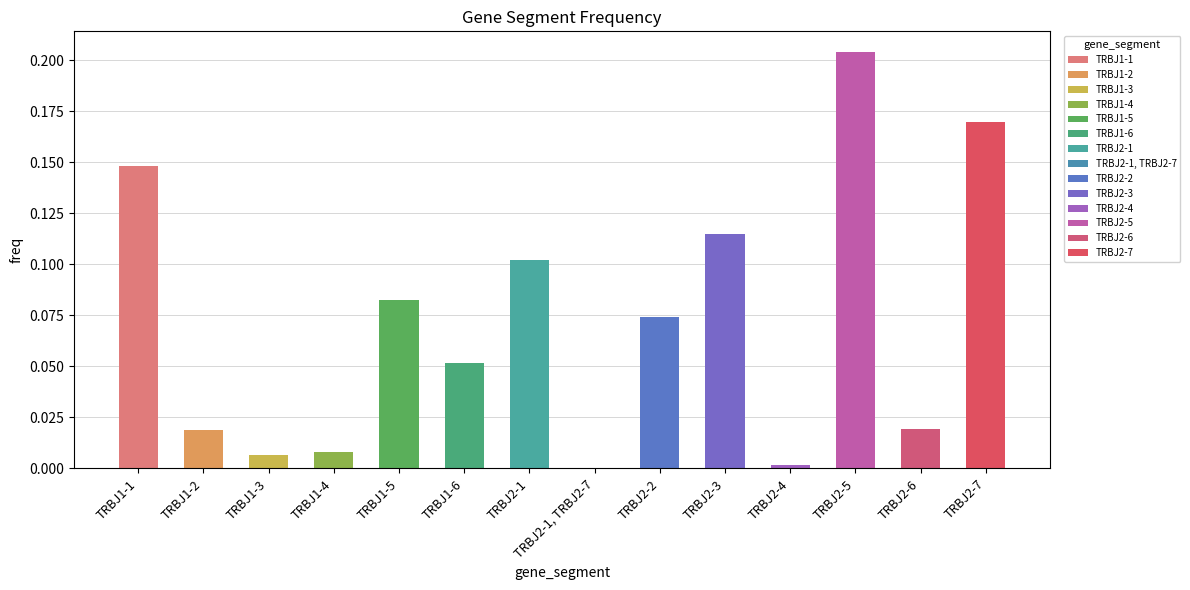

The value at TRBJ2-6 is 0.0. True or false?

True